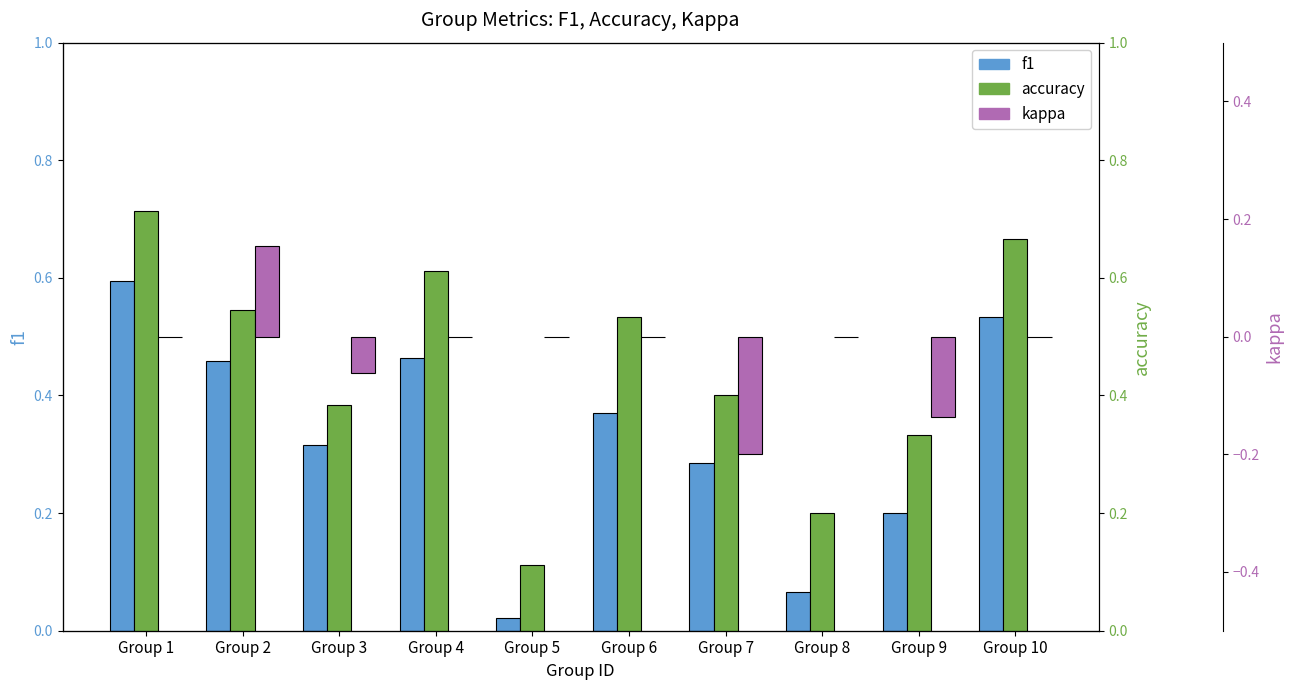

What is the maximum value for kappa?

0.2